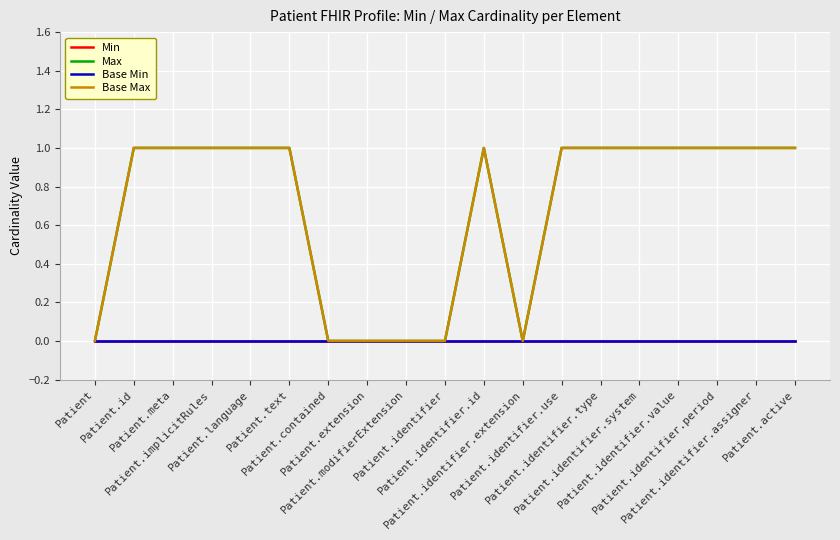

Does the chart have visible grid lines?

Yes